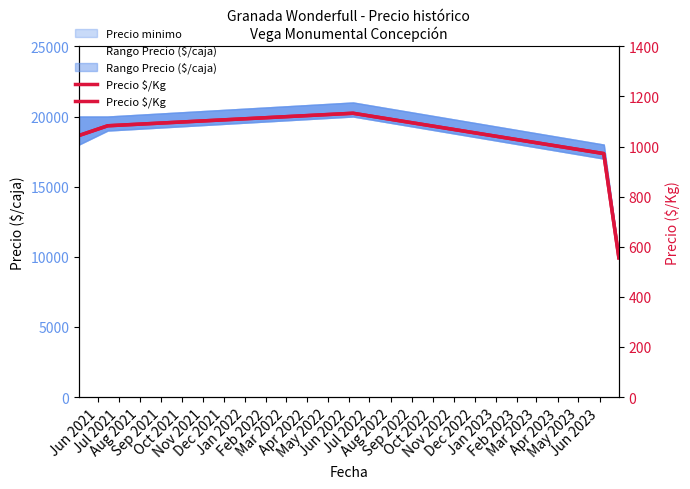

Reading left to right, list all the values displayed in this chart.

1044	1083	1133	972	556